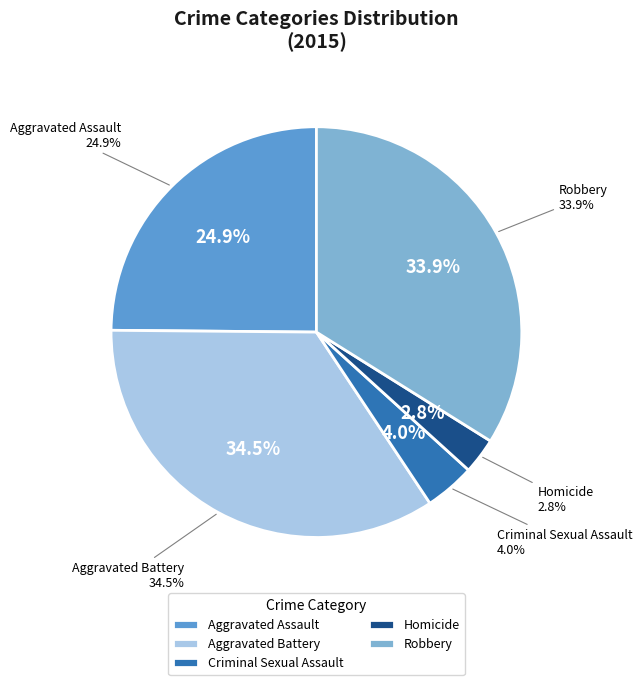

Do Criminal Sexual Assault and Homicide together represent more than half of the pie?

No